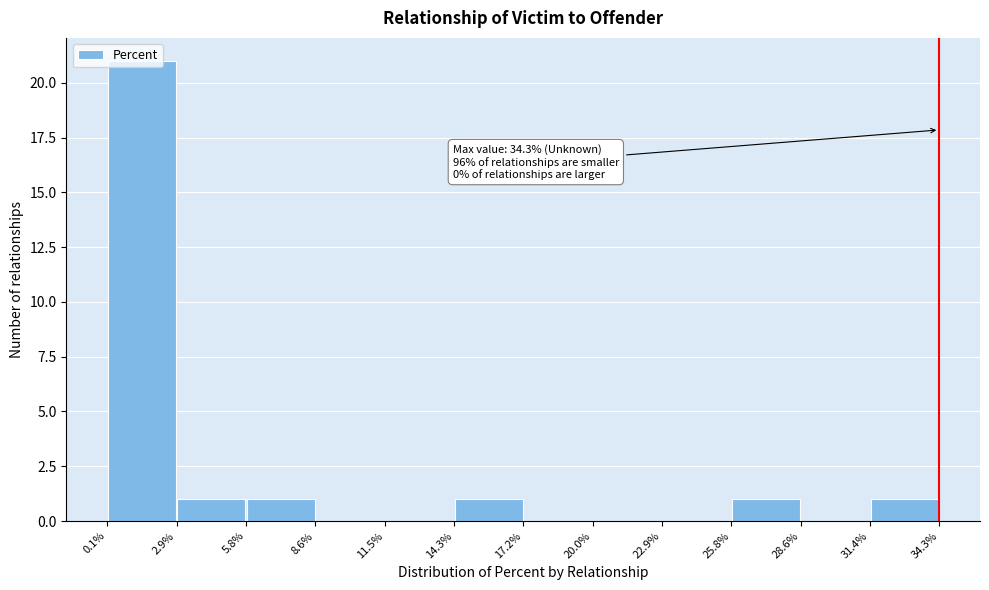

Over which range of the x-axis is the bar tallest?

0.1% to 2.9%